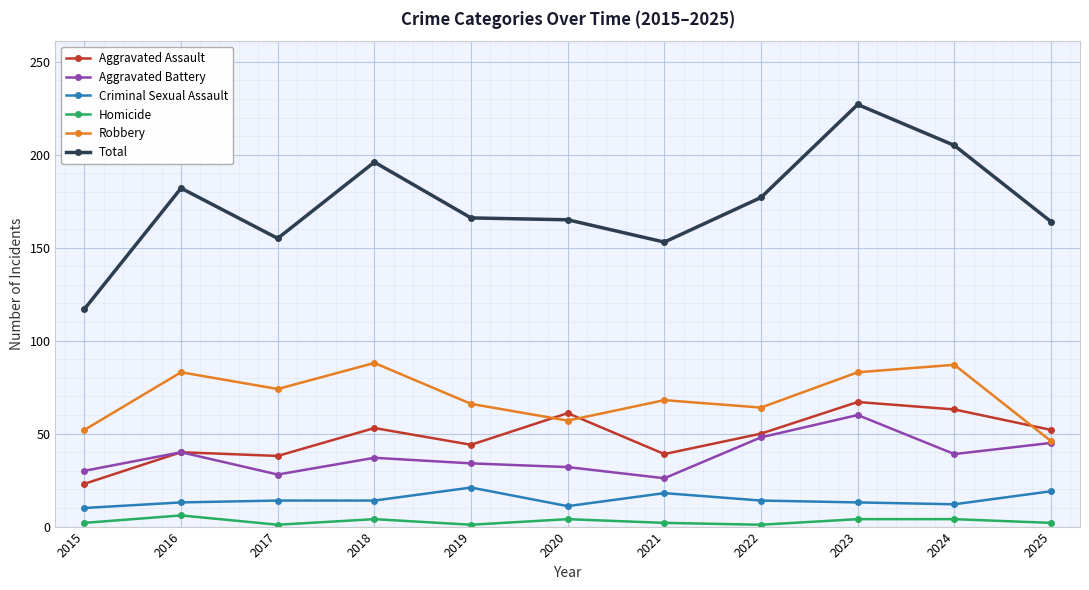

What is the spread (max minus min) of values at 2019?

165